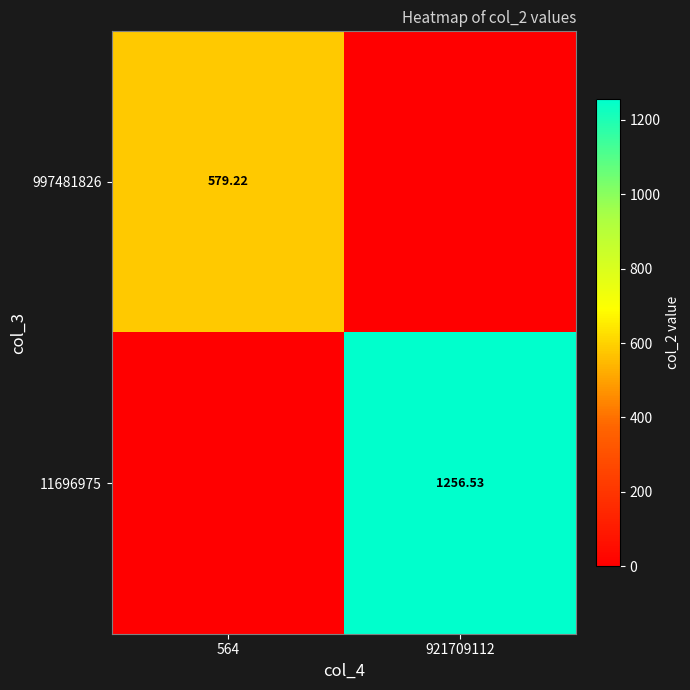

Is the value of 11696975 at 921709112 greater than the value of 997481826 at 564?

Yes